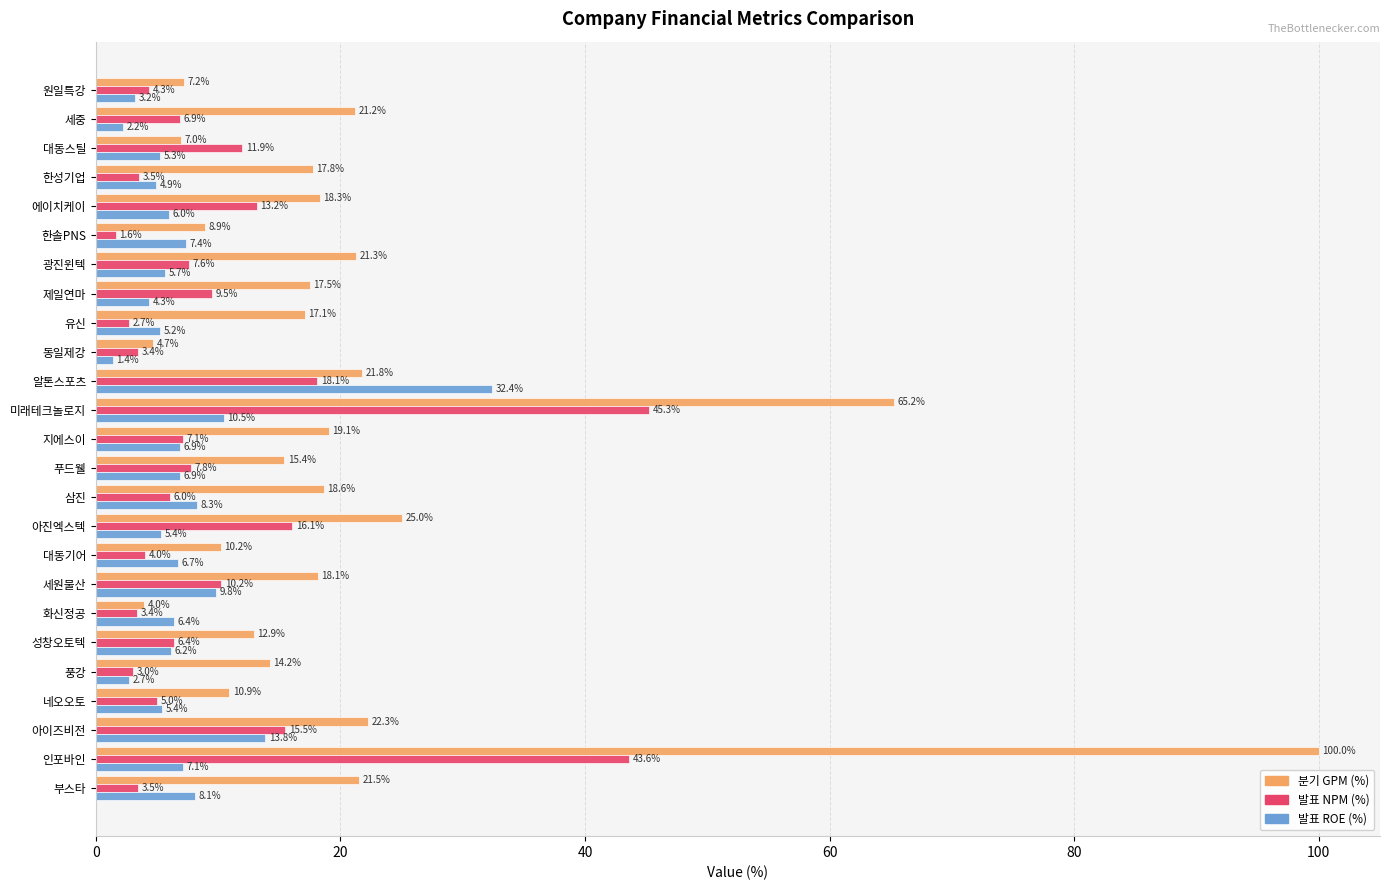

What is the minimum value shown in the chart?

1.4